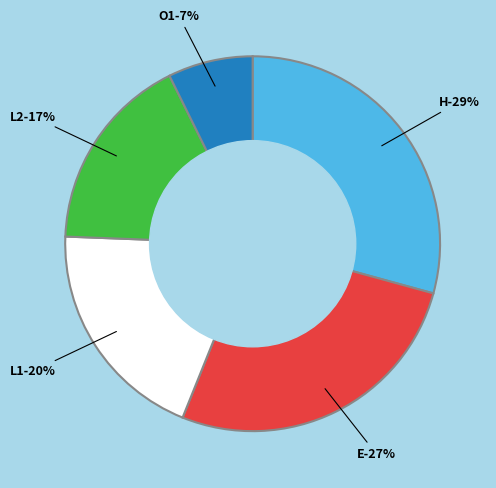

The H slice represents 37% of the pie. True or false?

False